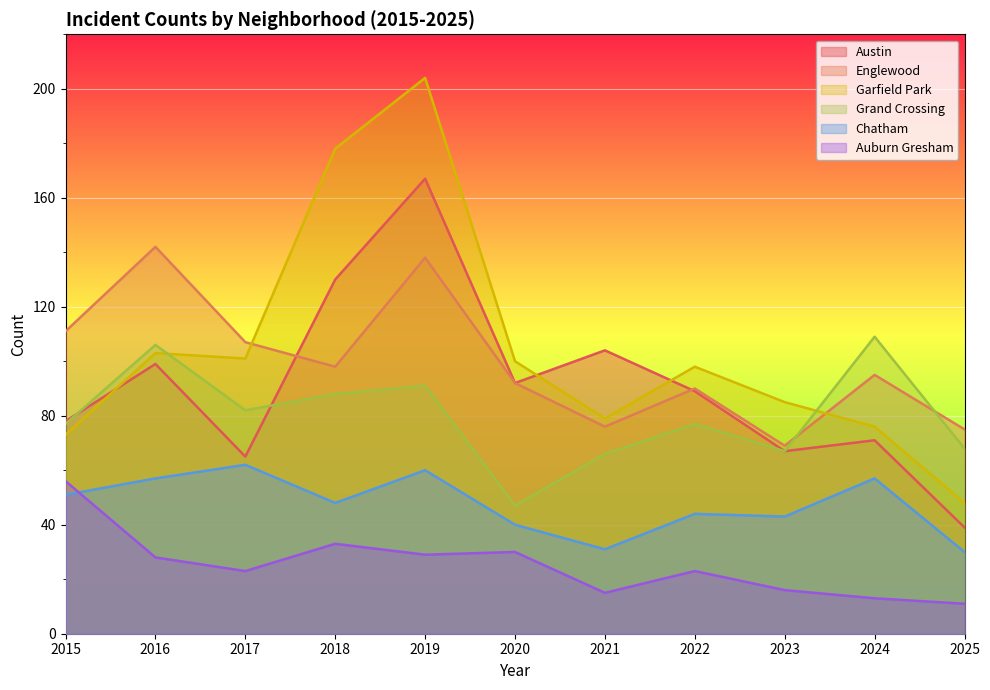

What is the average value of the Grand Crossing series?

80